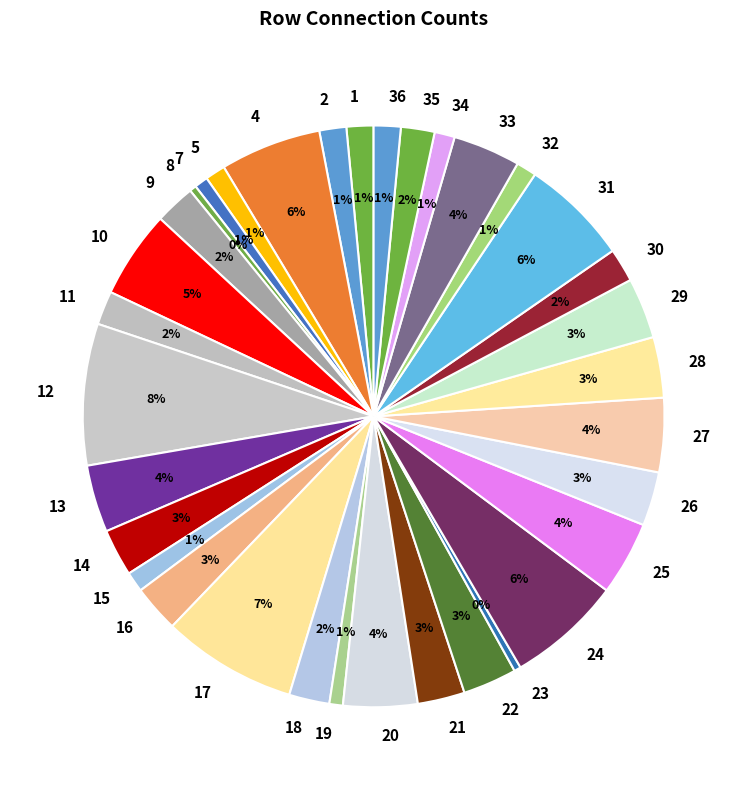

What percentage is the 30 slice, to the nearest percent?

2%